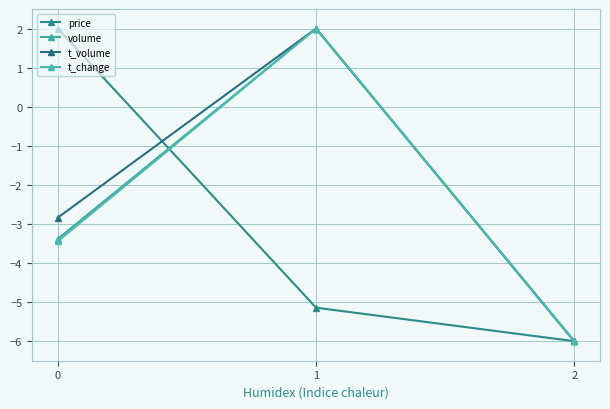

What is the difference between the second highest and minimum values in the t_change series?

2.6